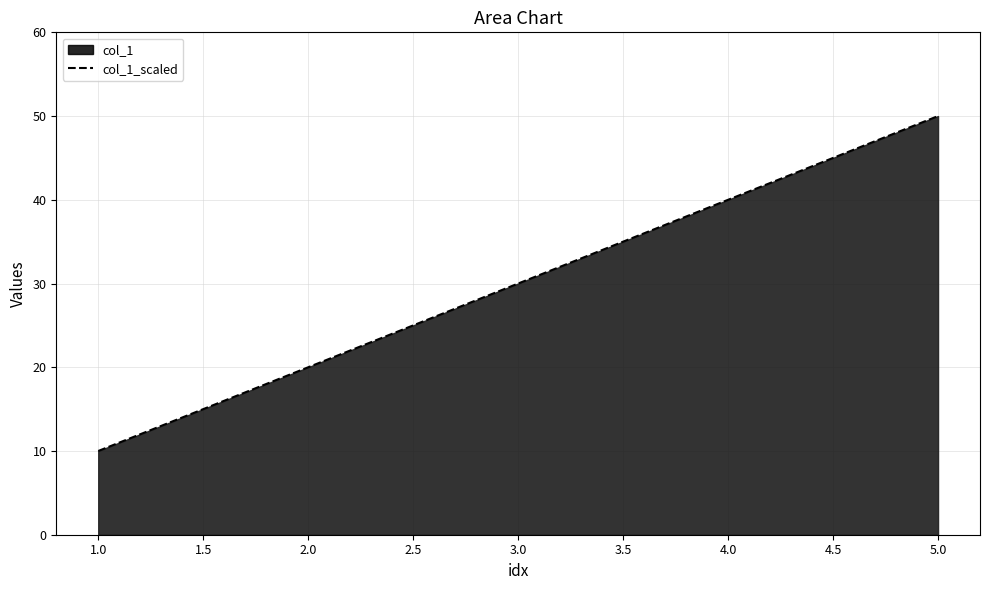

Does the chart have visible grid lines?

Yes